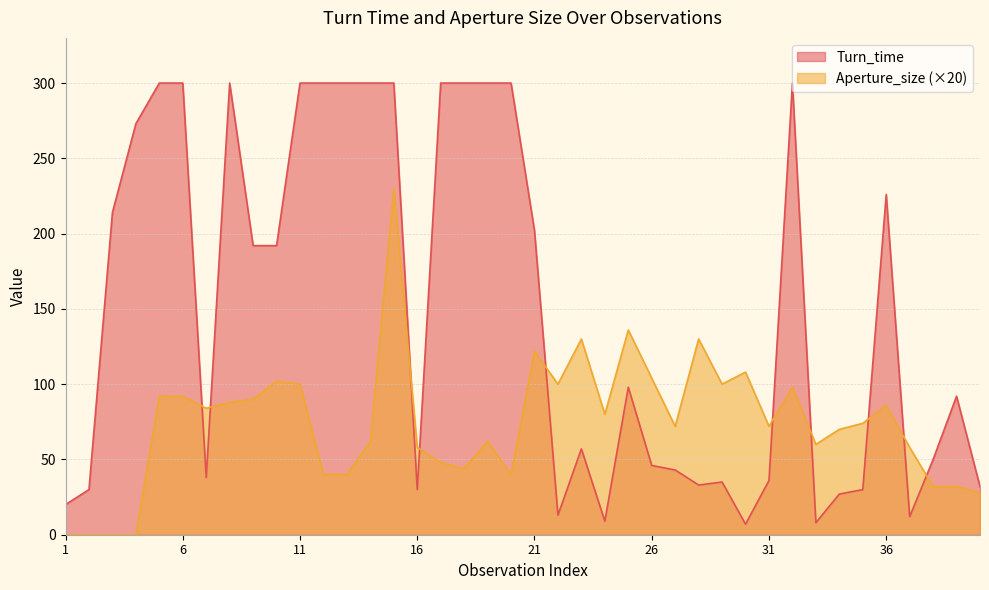

Reading left to right, list all the values displayed in this chart.

Turn_time: 20	30	214	273	300	300	38	300	192	192	300	300	300	300	300	30	300	300	300	300	202	13	57	9	98	46	43	33	35	7	36	300	8	27	30	226	12	50	92	32
Aperture_size: 0	0	0	0	92	92	84	88	90	102	100	40	40	62	230	58	48	44	62	40	122	100	130	80	136	104	72	130	100	108	72	98	60	70	74	86	58	32	32	28